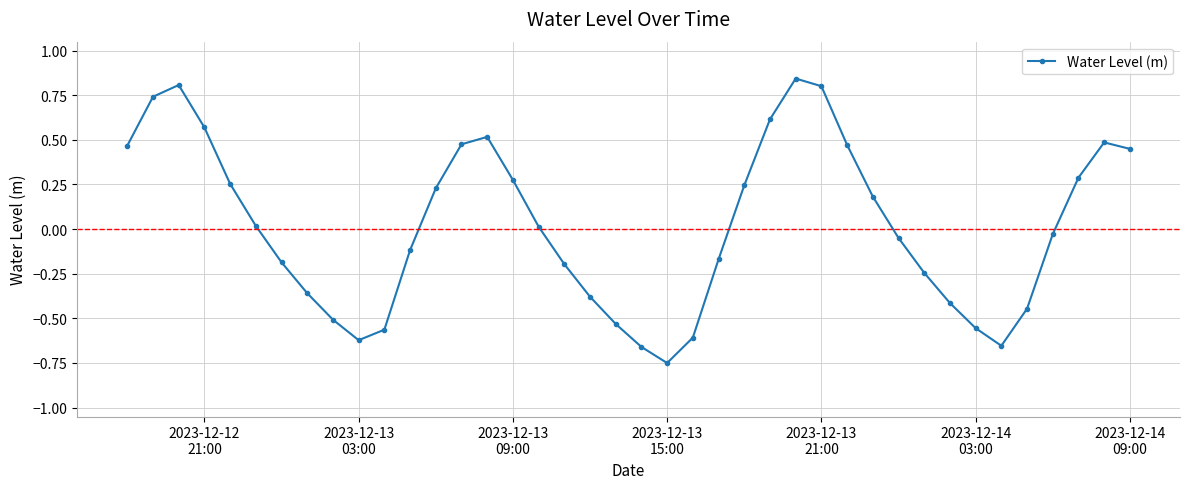

How many points are higher than both their immediate neighbors (excluding endpoints)?

4